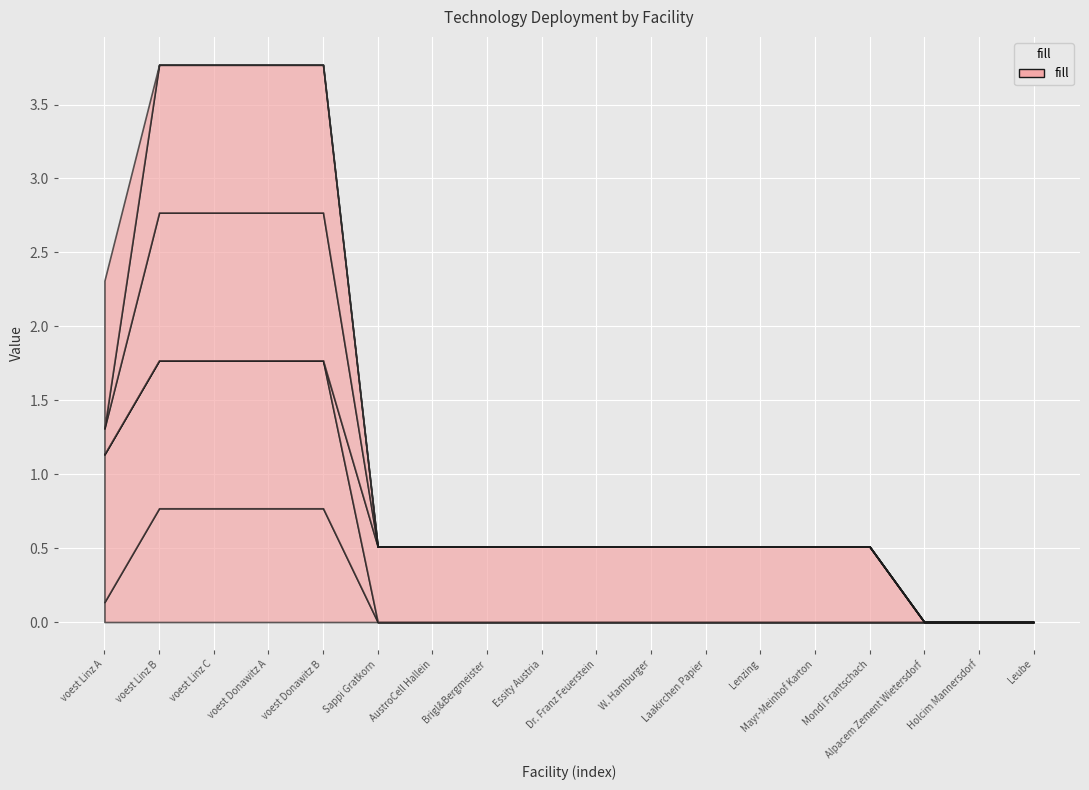

True or false: CCS_PP has more than 1 interior local peaks.

False